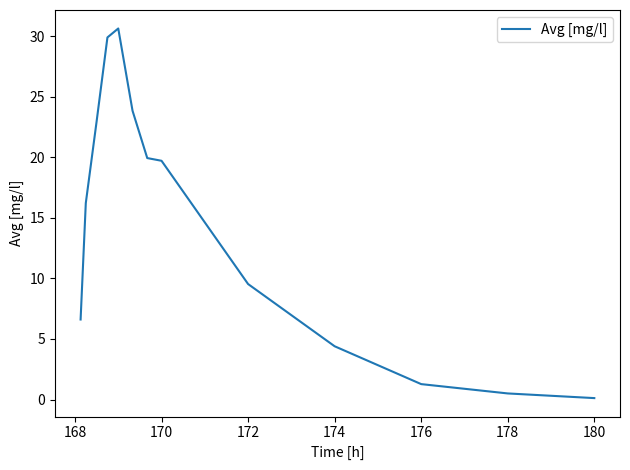

What is the difference between the maximum and minimum values?

30.5